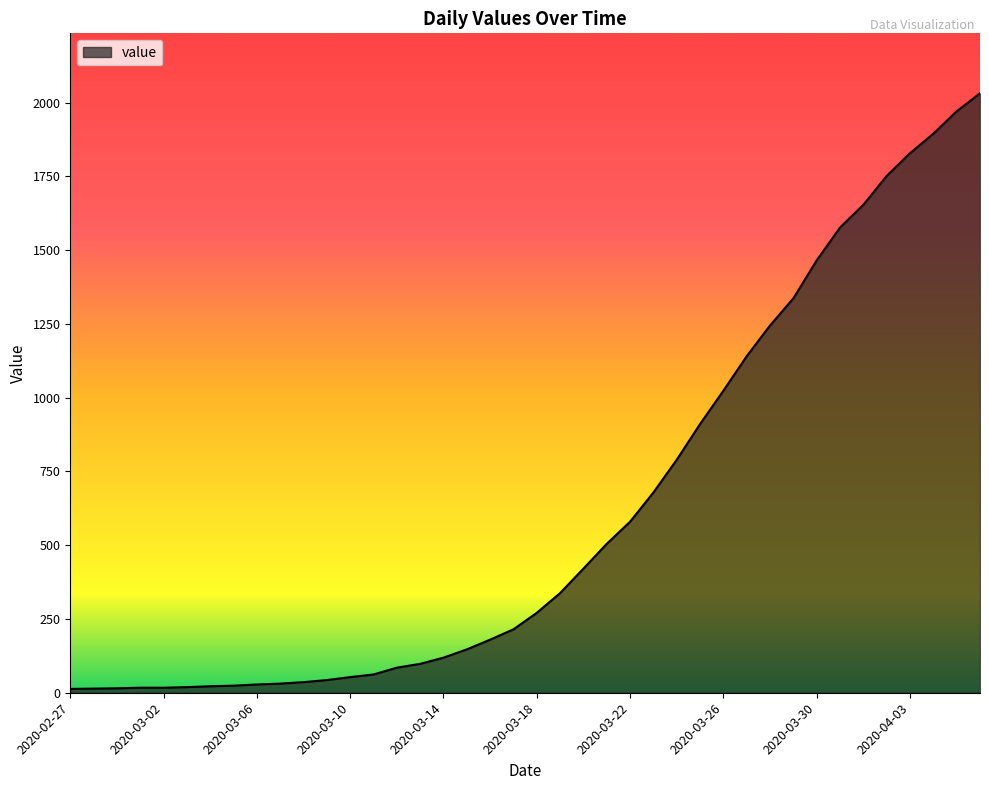

What is the maximum value shown in the chart?

2032